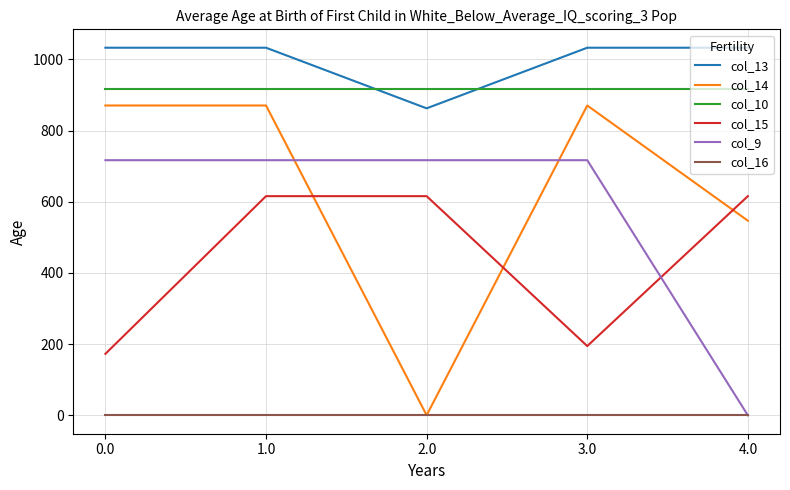

At 1.0, list the series in order from largest to smallest.

col_13, col_10, col_14, col_9, col_15, col_16